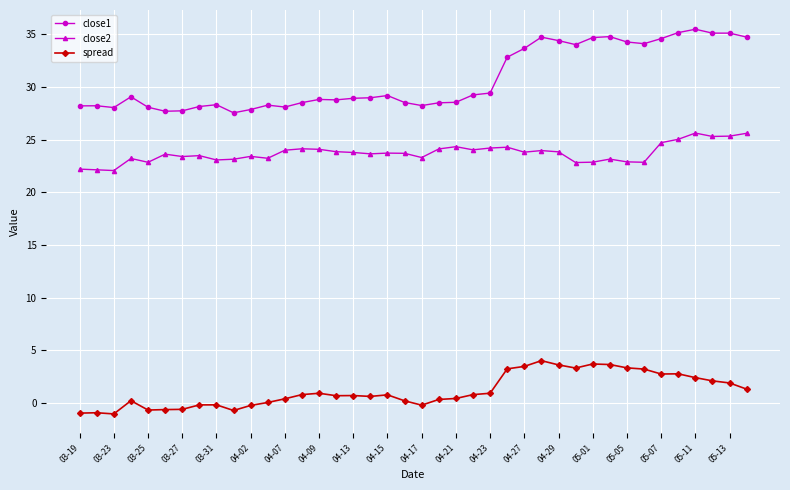

Which series has the largest range (max minus min)?

close1